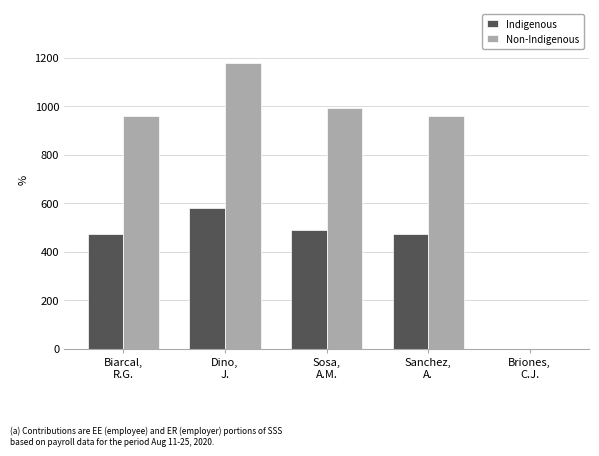

The value of Indigenous at Biarcal,
R.G. is 472.3. True or false?

True